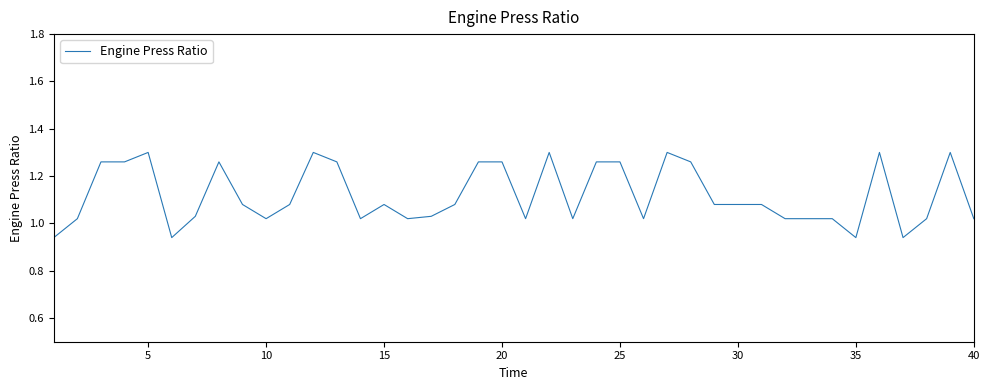

What is the difference between the maximum and minimum values?

0.4